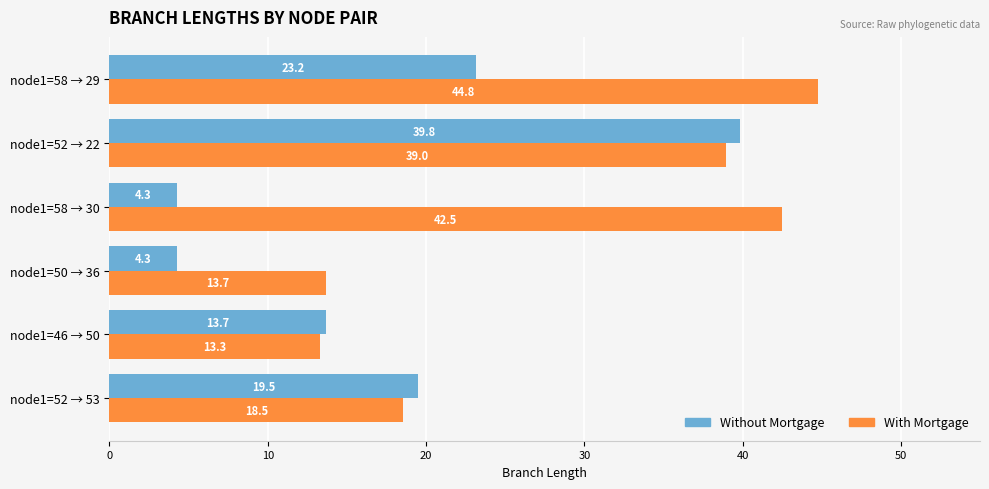

The value of Without Mortgage at node1=50 → 36 is 4.3. True or false?

True